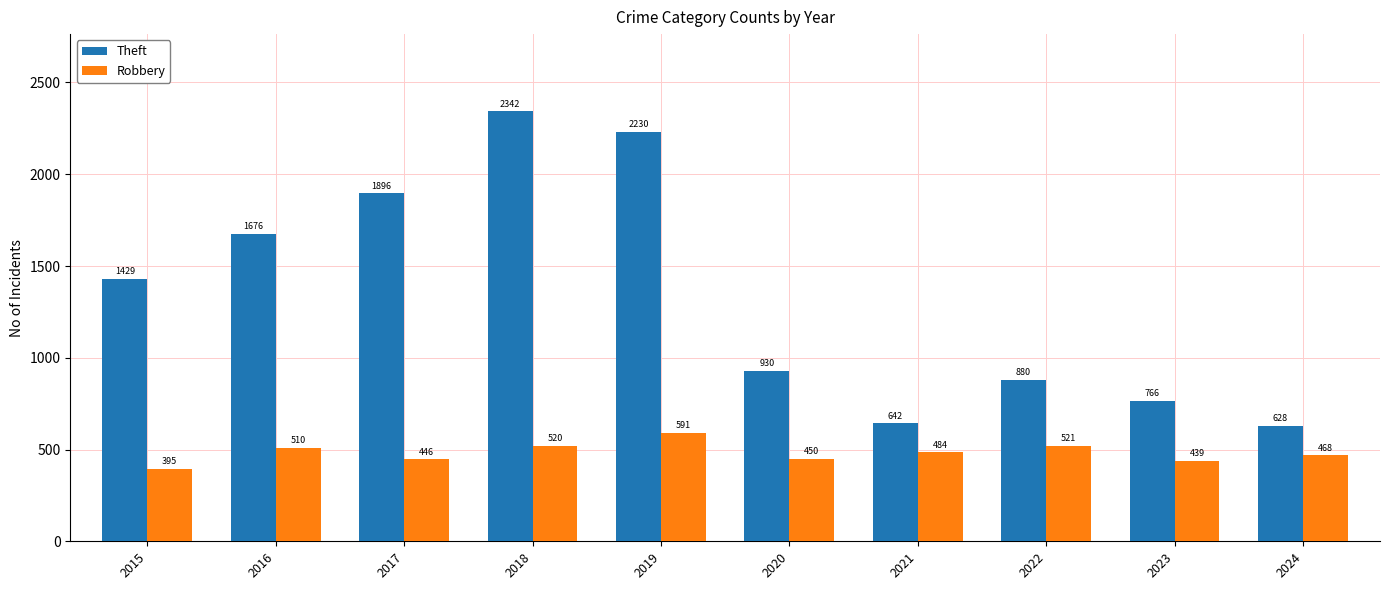

At how many categories does at least one series exceed 1716?

3